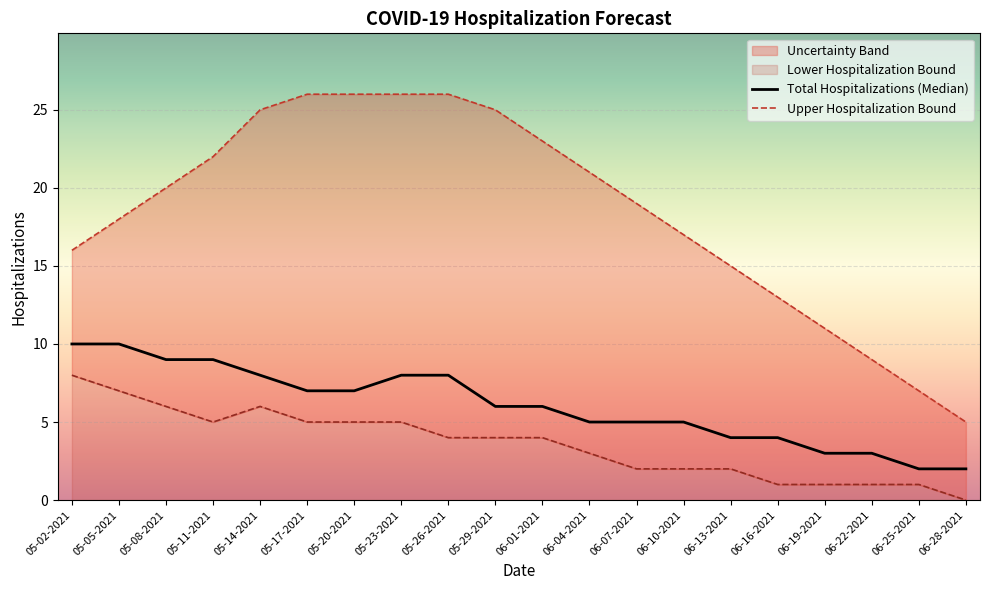

True or false: Total Hospitalizations (Median) has a value of 7 at 06-07-2021.

False